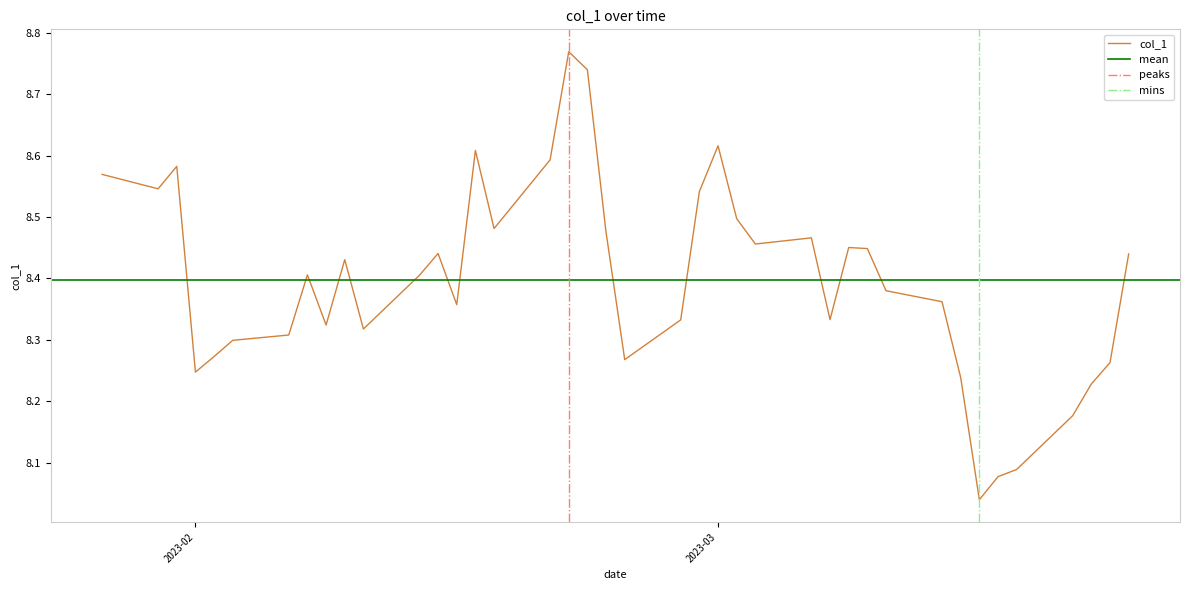

How many interior local valleys (lower than both neighbors) does the data have?

10